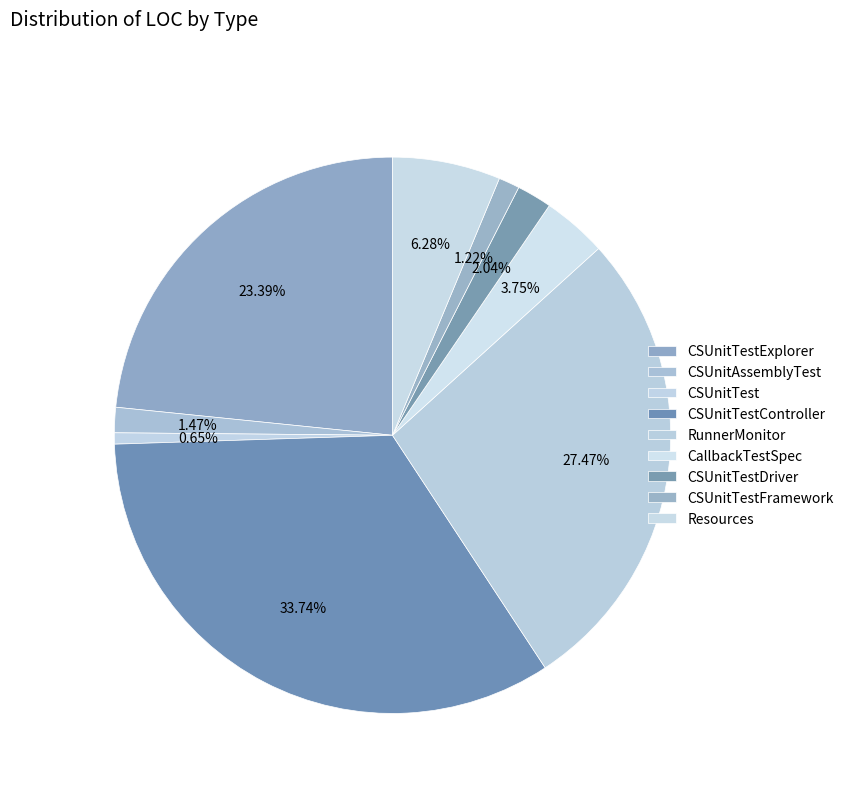

The RunnerMonitor slice represents 27% of the pie. True or false?

True